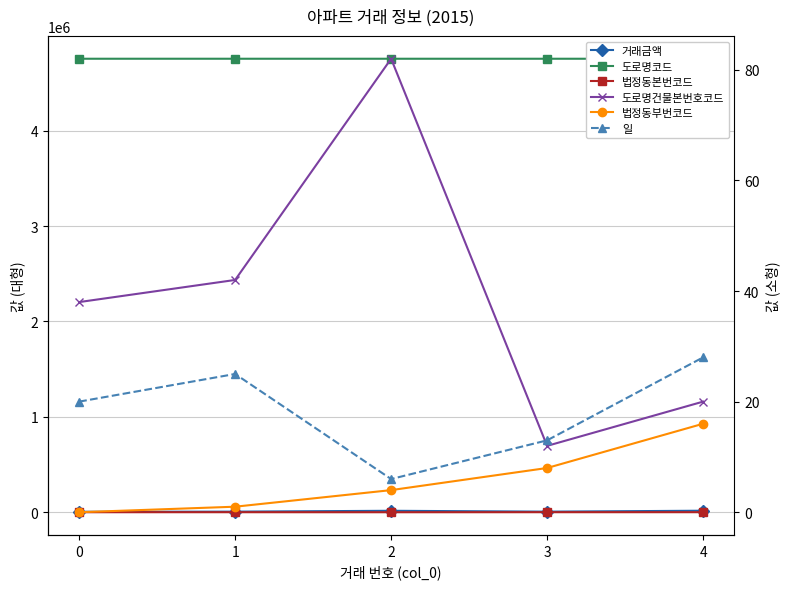

Between 3 and 2, which is larger?

2